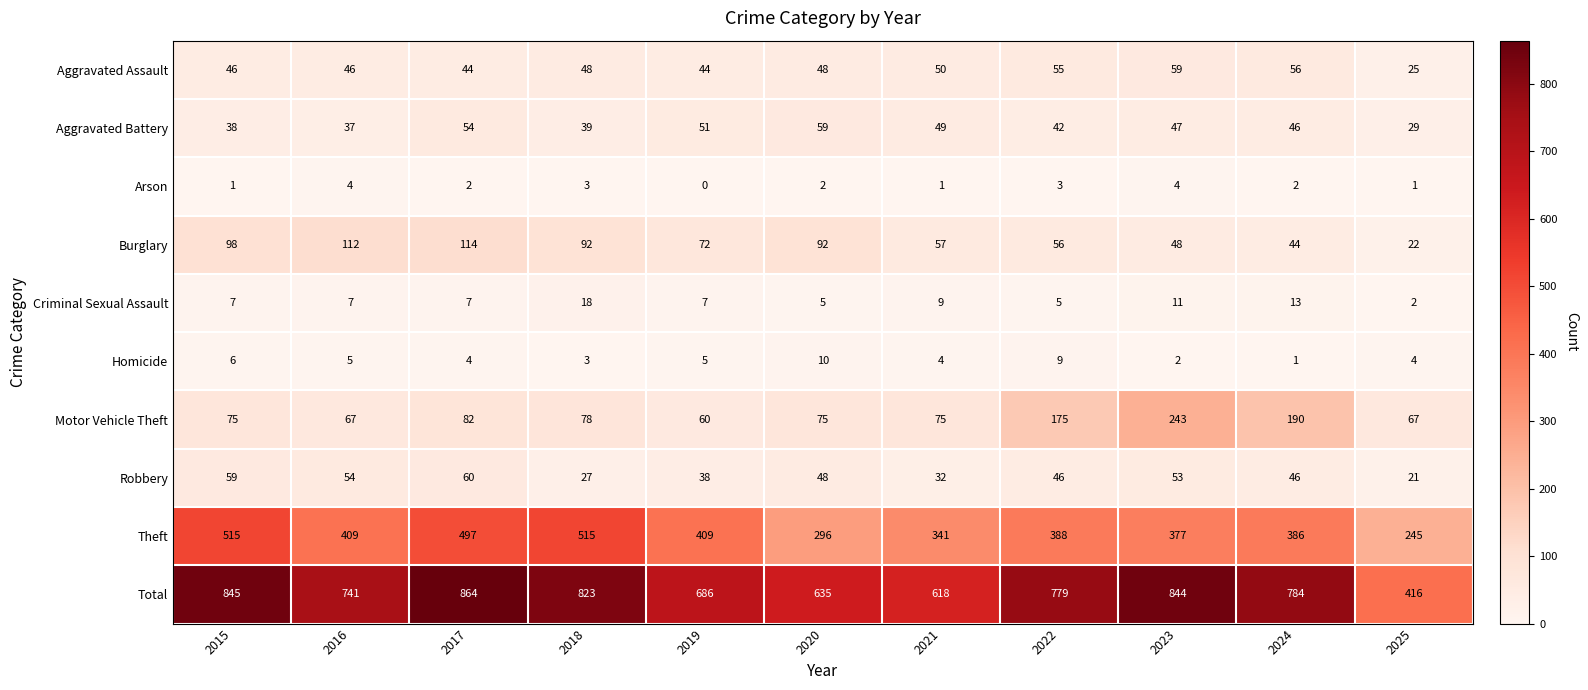

Rank the series at 2022 from lowest to highest value.

Arson, Criminal Sexual Assault, Homicide, Aggravated Battery, Robbery, Aggravated Assault, Burglary, Motor Vehicle Theft, Theft, Total